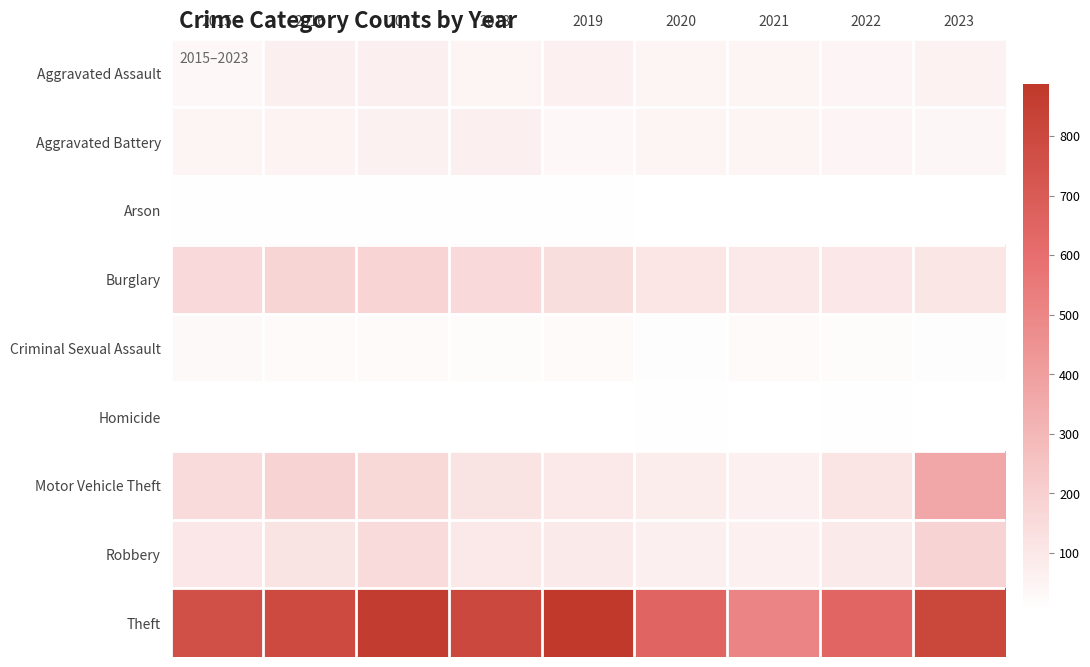

Rank the series by their maximum value, from lowest to highest.

Homicide, Arson, Criminal Sexual Assault, Aggravated Battery, Aggravated Assault, Burglary, Robbery, Motor Vehicle Theft, Theft